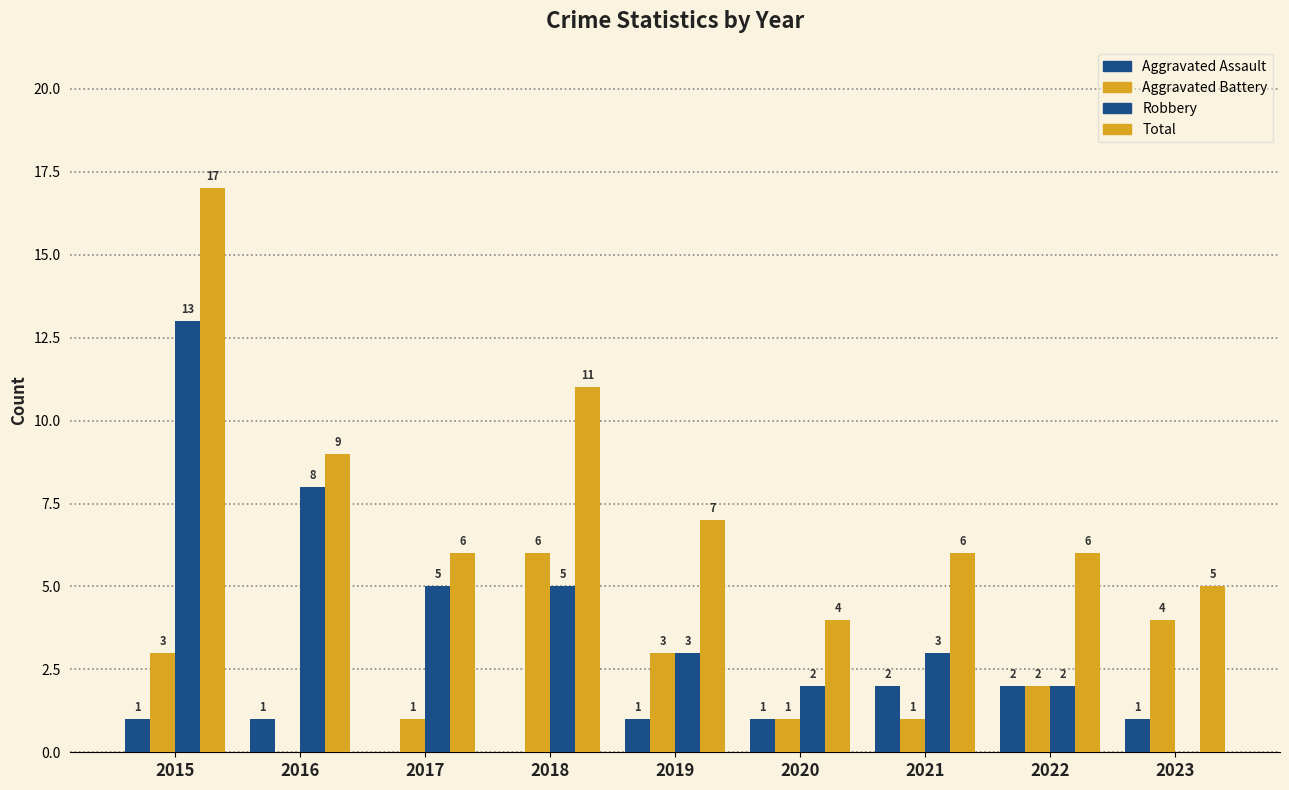

How many groups of bars are there?

9